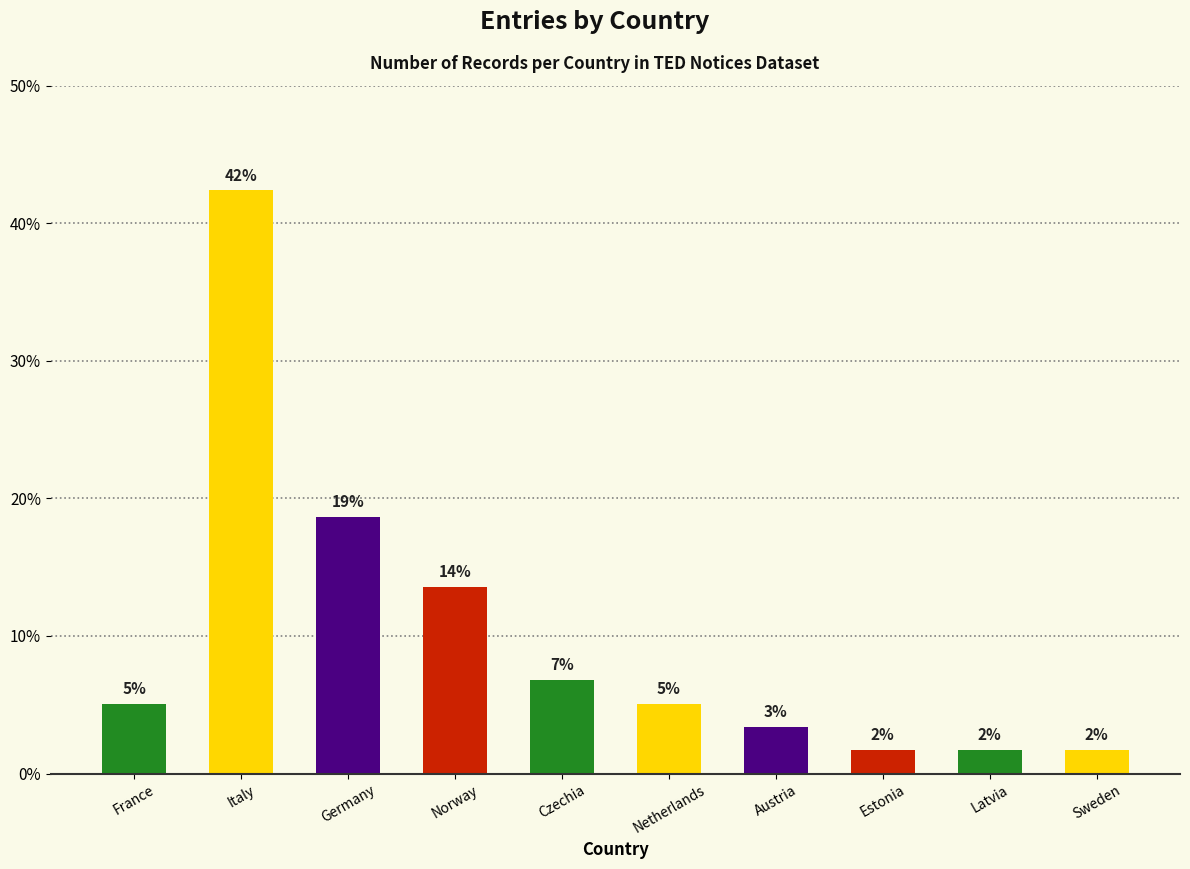

List the labels in order of value, largest first.

Italy, Germany, Norway, Czechia, France, Netherlands, Austria, Estonia, Latvia, Sweden